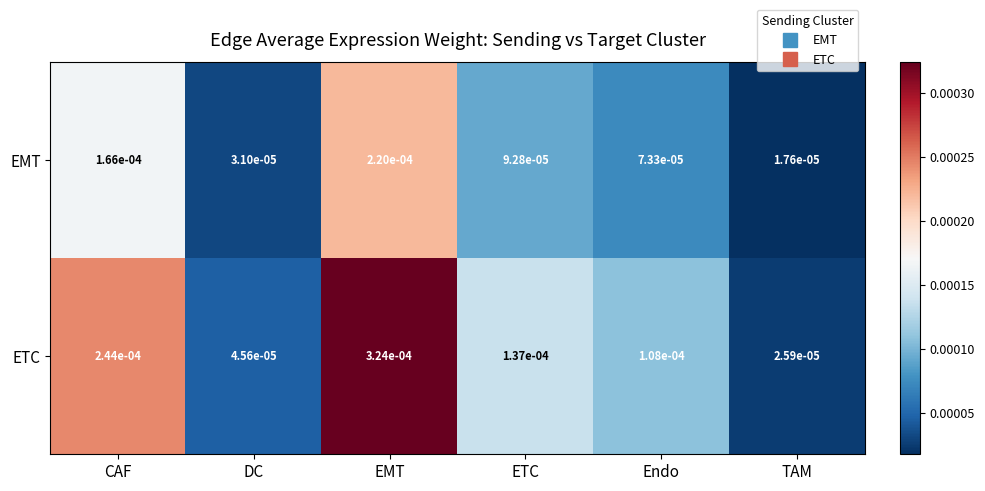

Which series has the widest spread of values?

ETC